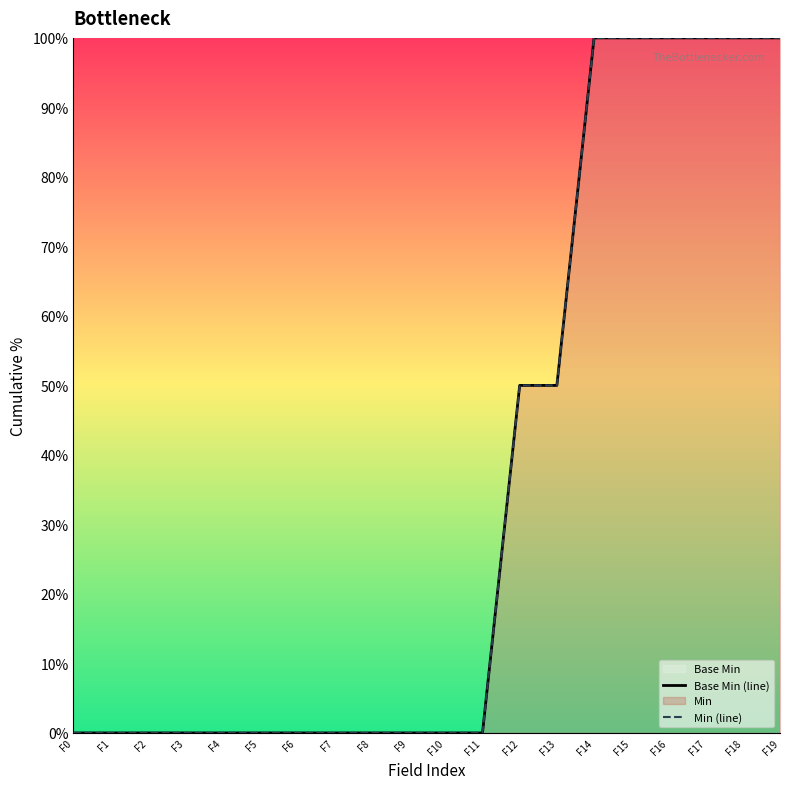

What is the average value of the Min (line) series?

35